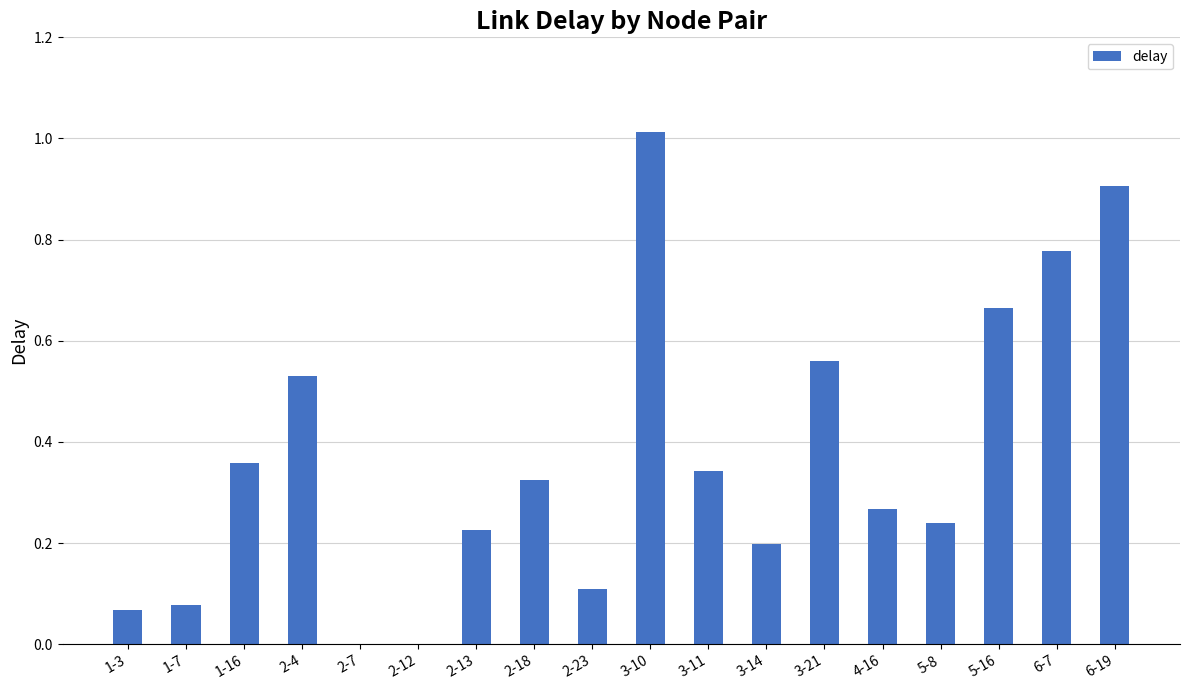

What is the sum of all values?

6.7